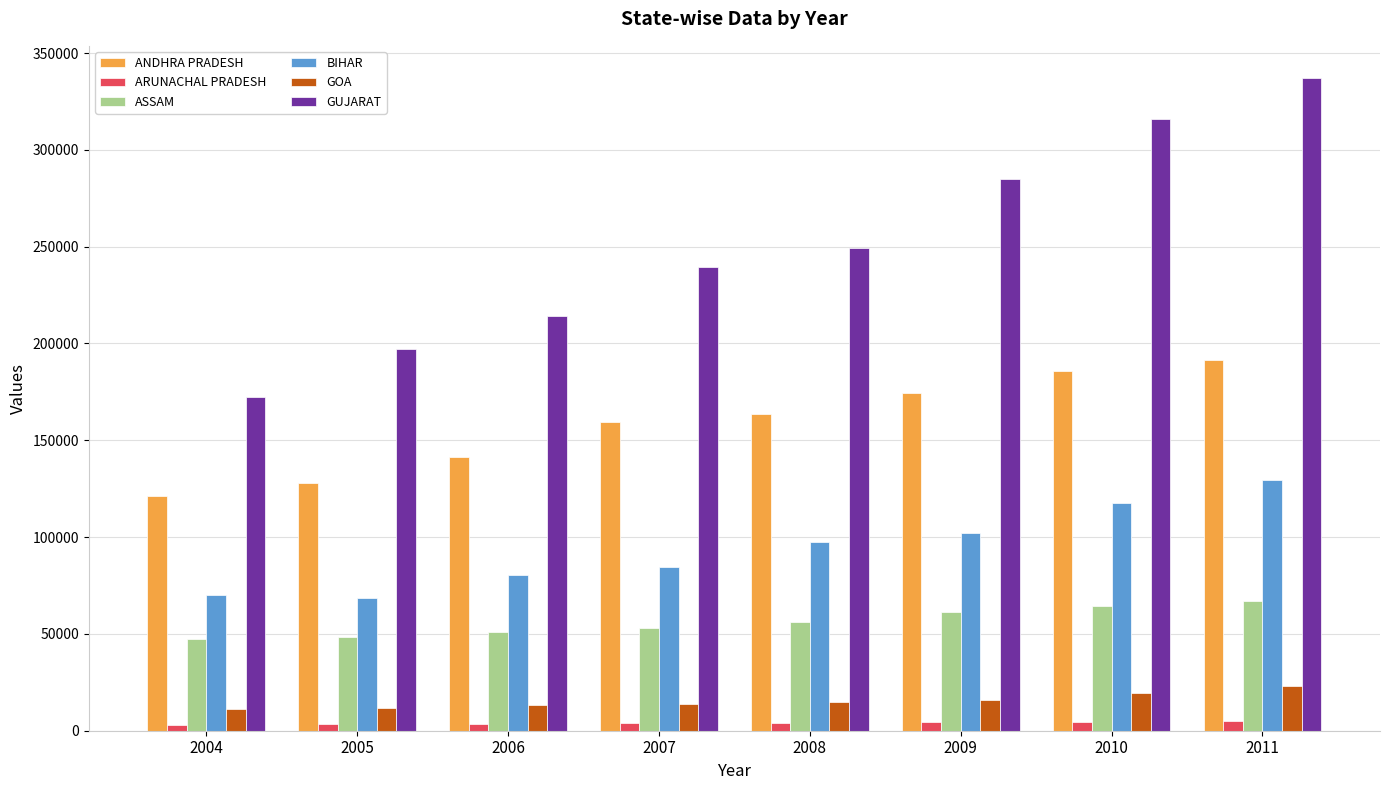

Rank the series at 2011 from lowest to highest value.

ARUNACHAL PRADESH, GOA, ASSAM, BIHAR, ANDHRA PRADESH, GUJARAT